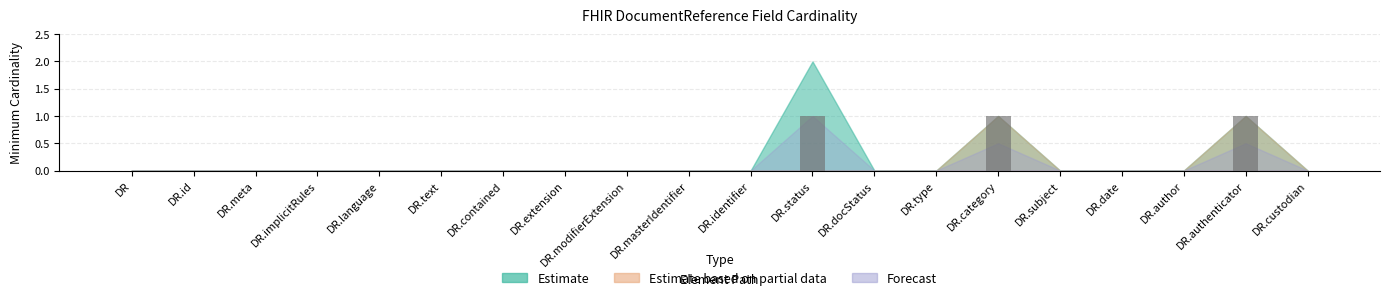

Which has a higher value, DR.authenticator or DR.type?

DR.authenticator